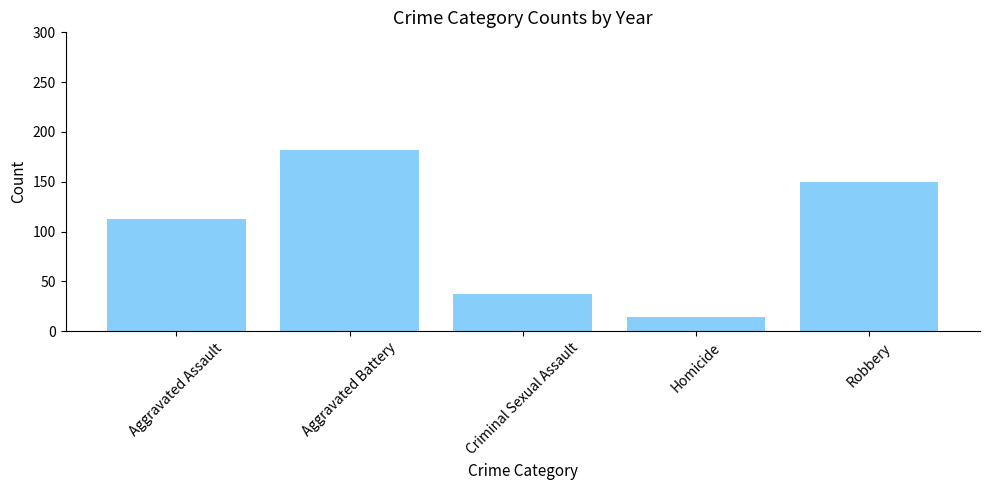

List the labels in order of value, smallest first.

Homicide, Criminal Sexual Assault, Aggravated Assault, Robbery, Aggravated Battery